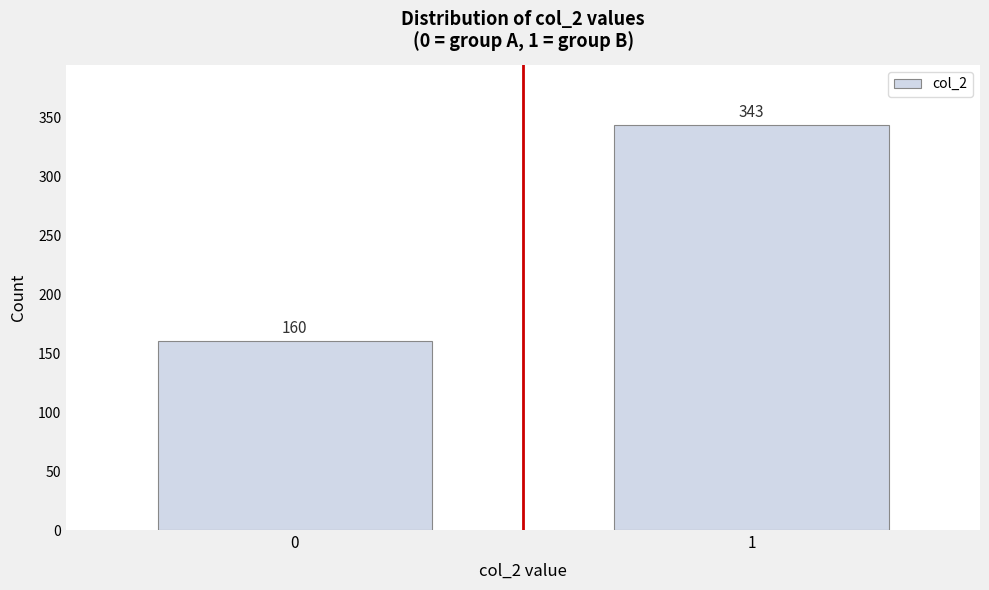

Reading left to right, extract all data points from this chart.

0=160	1=343